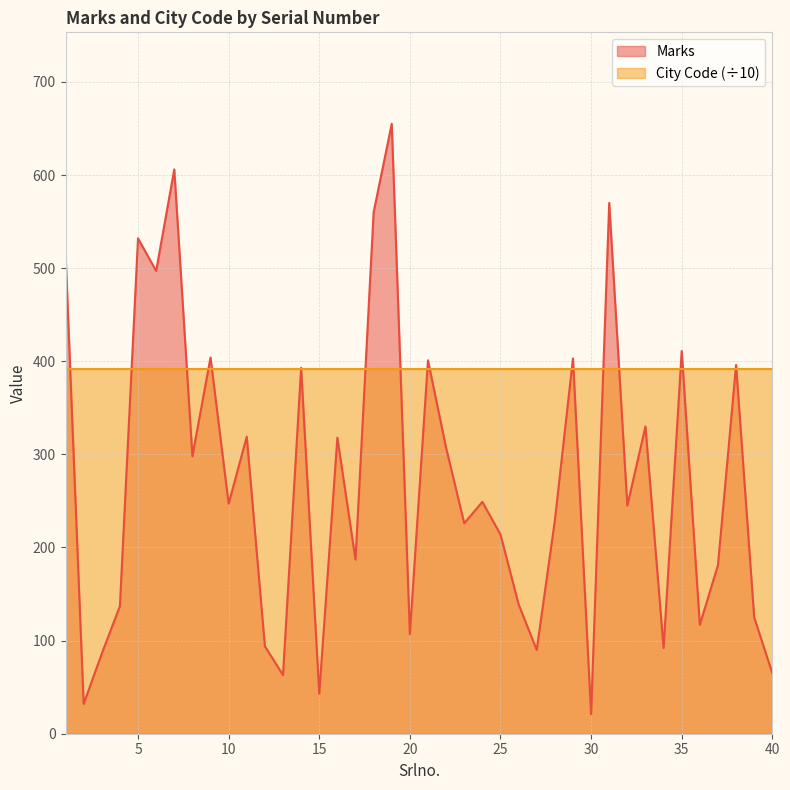

What is the ratio of the value at 22 to the value at 4?

2.2